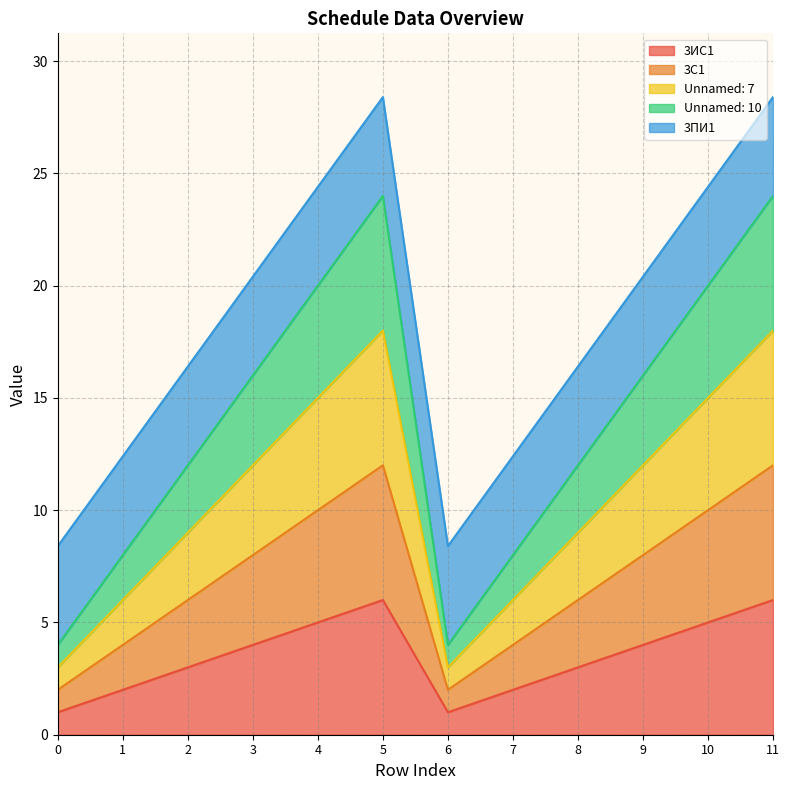

What is the difference between the maximum and minimum values in the Unnamed: 7 series?

5